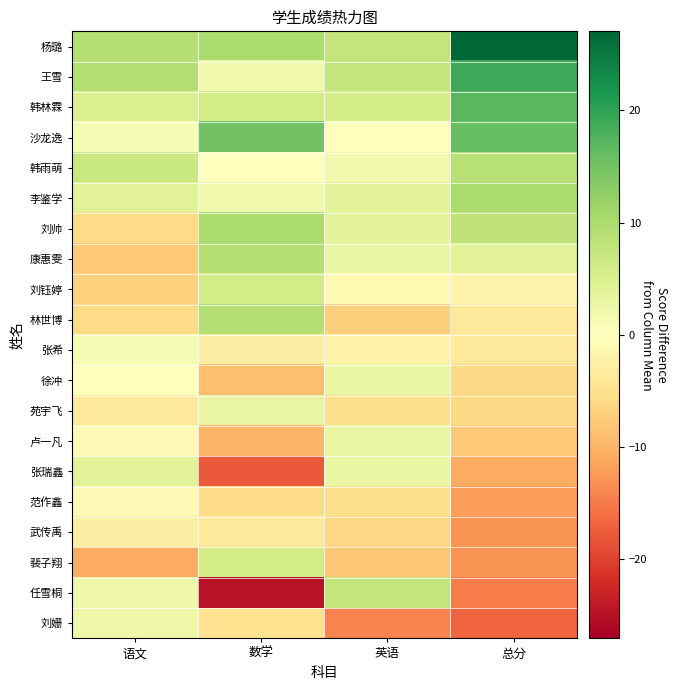

Reading right to left, transcribe all the data shown in this chart.

杨璐: 总分=27.1	英语=7.8	数学=10.1	语文=9.2
王雪: 总分=19.1	英语=7.8	数学=2.1	语文=9.2
韩林霖: 总分=17.1	英语=5.8	数学=6.1	语文=5.2
沙龙逸: 总分=16.1	英语=-0.2	数学=15.1	语文=1.2
韩雨萌: 总分=9.1	英语=1.8	数学=0.1	语文=7.2
李鉴学: 总分=10.1	英语=3.8	数学=2.1	语文=4.2
刘帅: 总分=8.1	英语=3.8	数学=10.1	语文=-5.8
康惠雯: 总分=4.1	英语=2.8	数学=9.1	语文=-7.8
刘钰婷: 总分=-1.9	英语=-1.2	数学=6.1	语文=-6.8
林世博: 总分=-3.9	英语=-7.2	数学=9.1	语文=-5.8
张希: 总分=-3.9	英语=-2.2	数学=-2.9	语文=1.2
徐冲: 总分=-5.9	英语=2.8	数学=-8.9	语文=0.2
苑宇飞: 总分=-5.9	英语=-5.2	数学=3.1	语文=-3.8
卢一凡: 总分=-7.9	英语=2.8	数学=-9.9	语文=-0.8
张瑞鑫: 总分=-10.9	英语=2.8	数学=-17.9	语文=4.2
范作鑫: 总分=-11.9	英语=-5.2	数学=-5.9	语文=-0.8
武传禹: 总分=-12.9	英语=-6.2	数学=-3.9	语文=-2.8
裴子翔: 总分=-12.9	英语=-8.2	数学=6.1	语文=-10.8
任雪桐: 总分=-14.9	英语=7.8	数学=-24.9	语文=2.2
刘姗: 总分=-16.9	英语=-14.2	数学=-4.9	语文=2.2